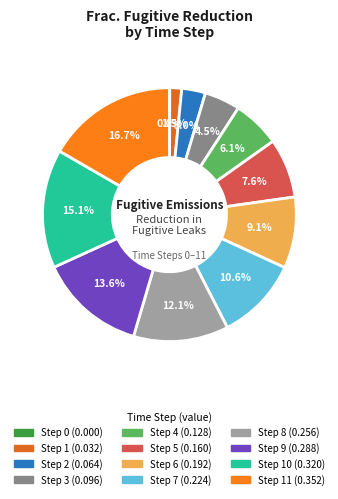

How many segments does this pie chart have?

12